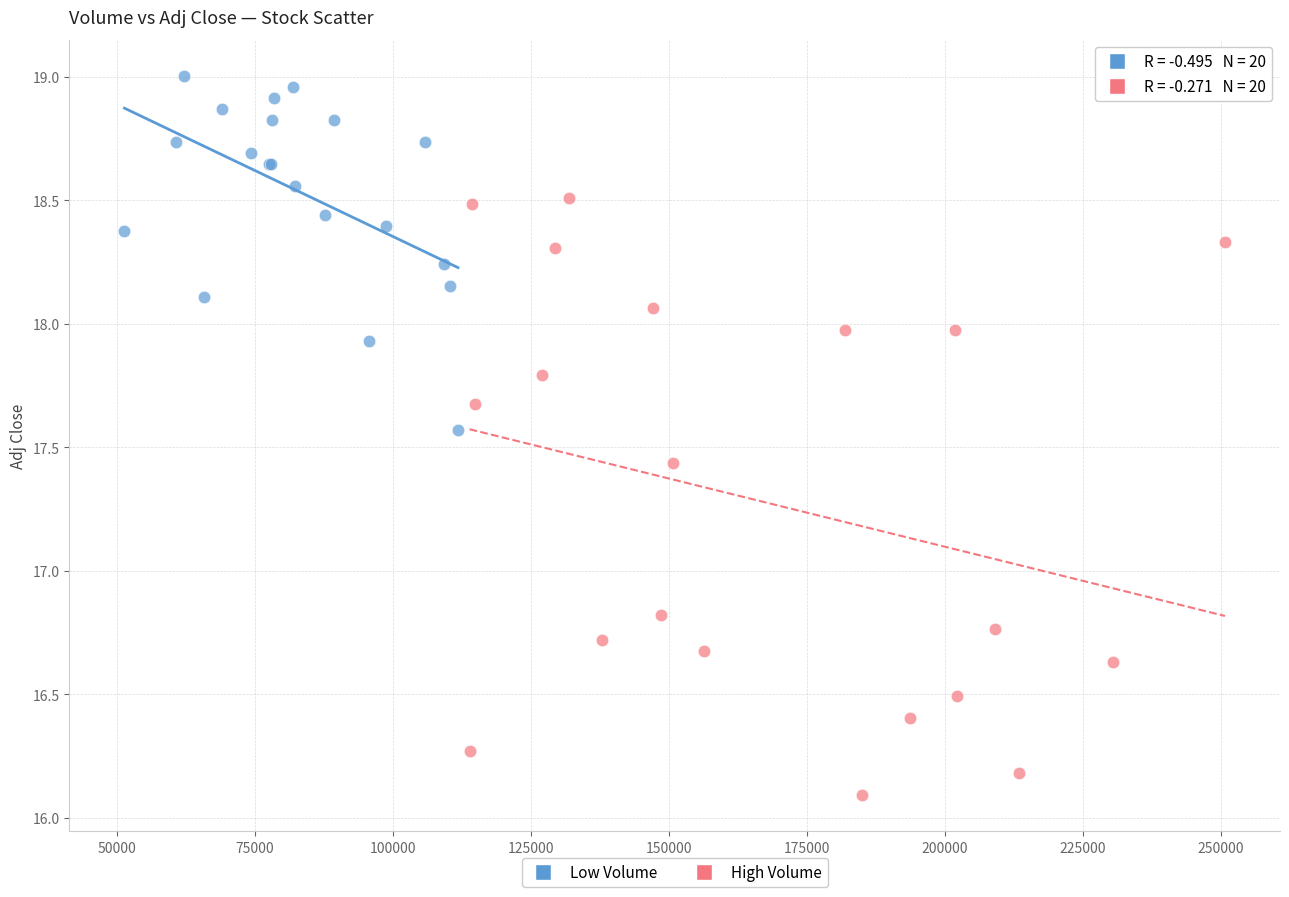

Which series contains the lowest Y value?

High Volume